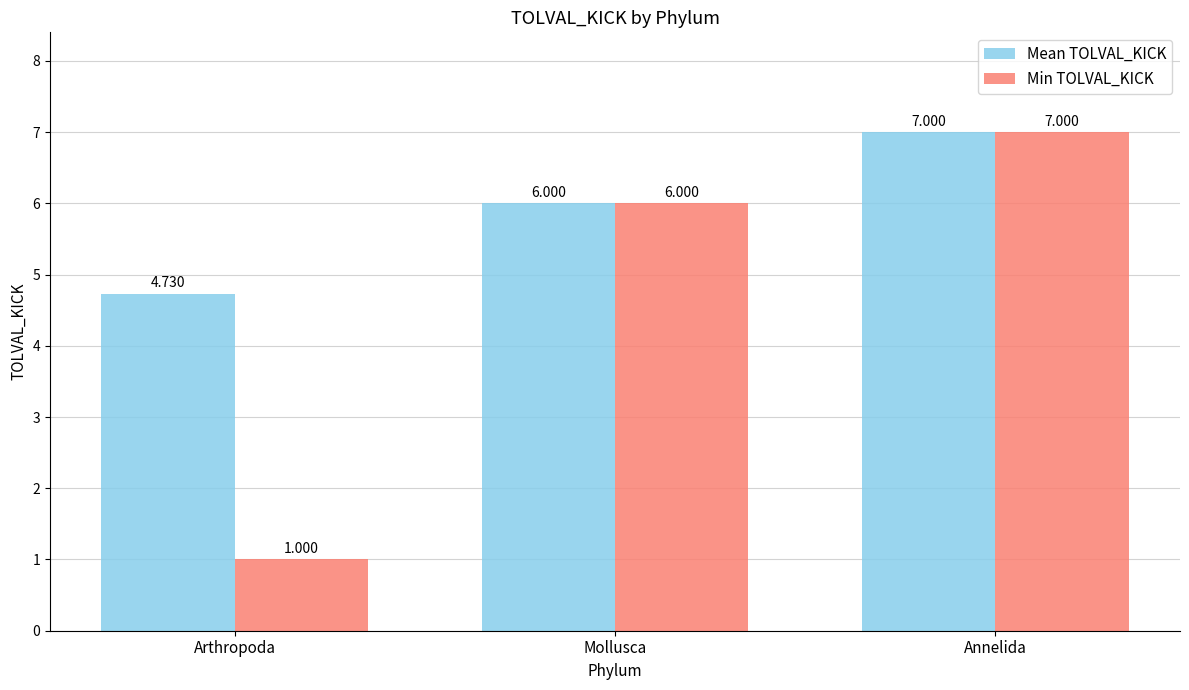

At how many categories does at least one series exceed 2?

3